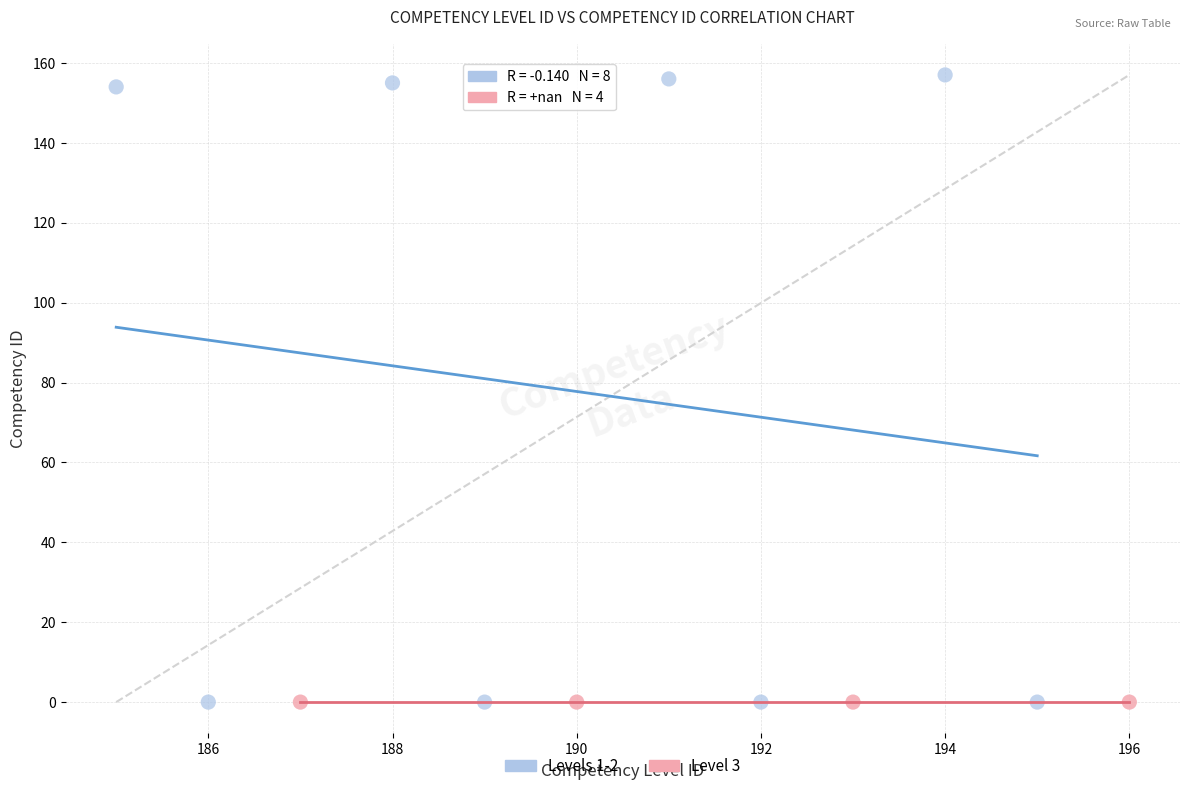

Which series reaches the maximum Y coordinate?

Levels 1-2